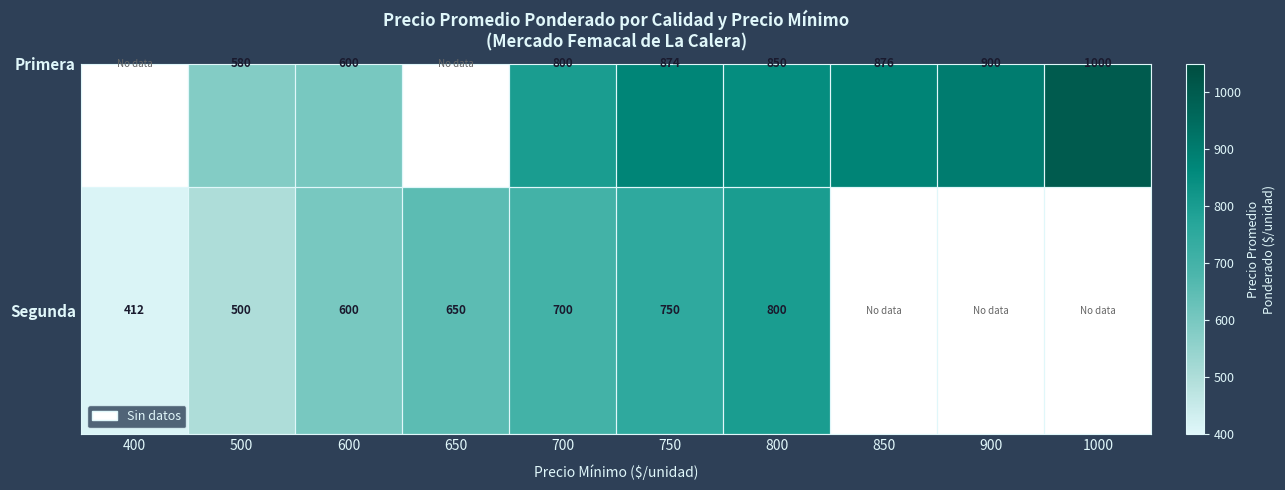

What is the minimum value shown in the chart?

412.0